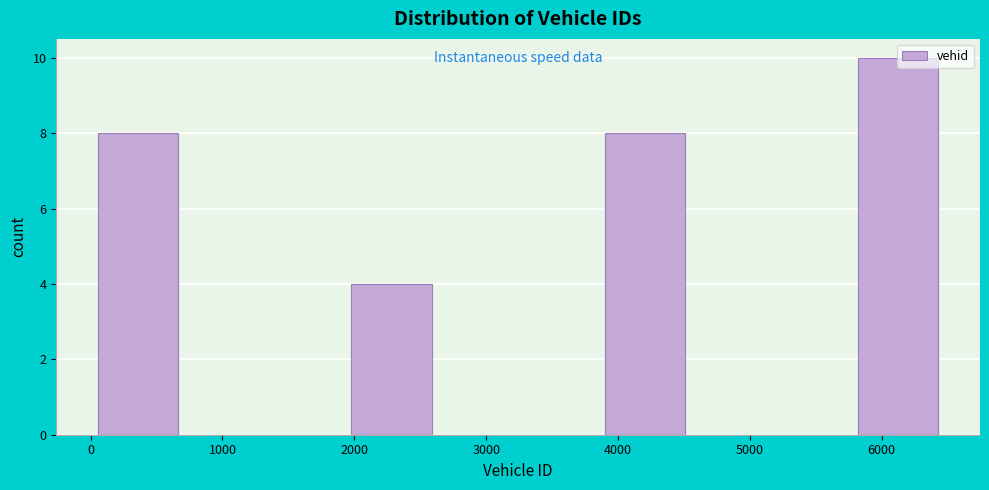

What is the height of the bar covering 3900 to 4500 on the x-axis? Neither the bar edges nor the heights are printed on the chart, so give them approximately, as read against the axes.

8